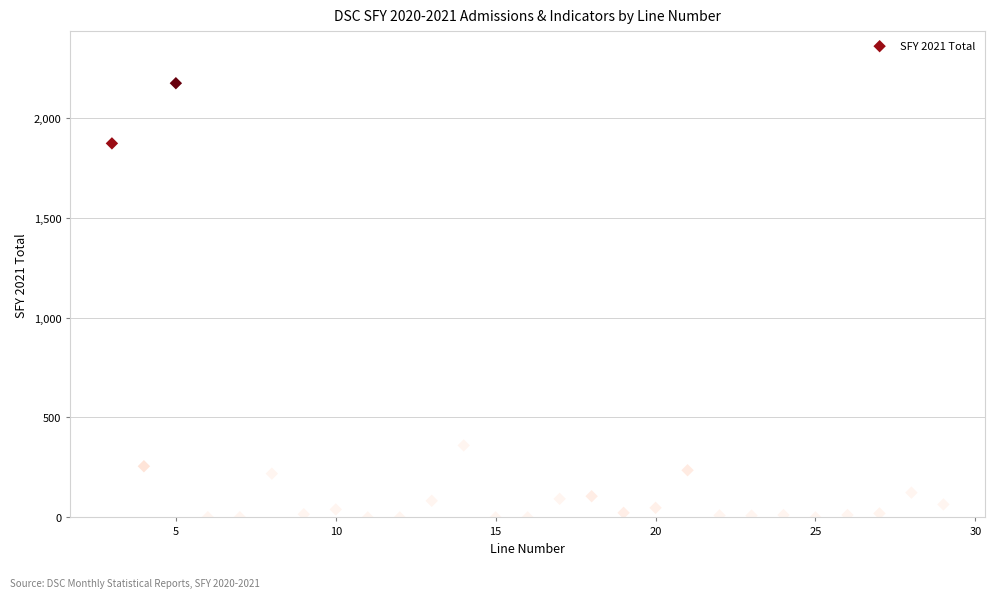

What is the range of X values (max minus min)?

26